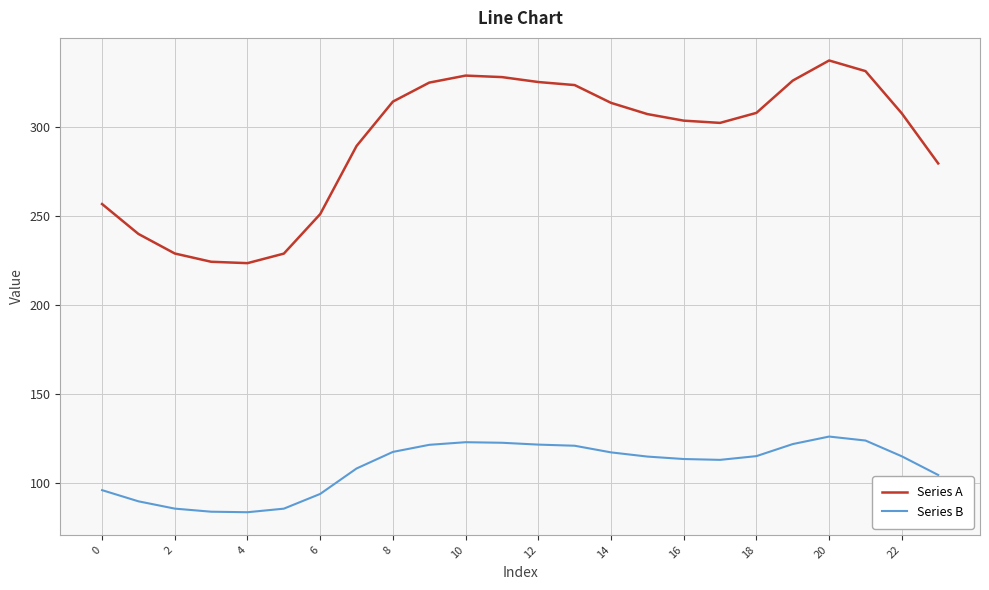

True or false: Series B and Series A cross at least once.

False